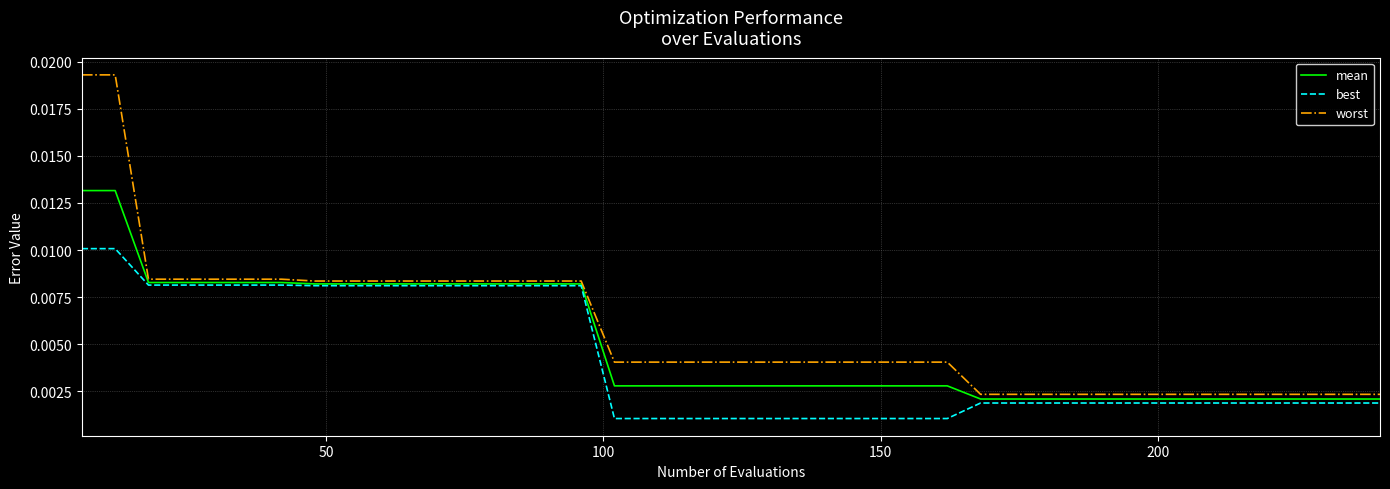

Which series has the largest range (max minus min)?

worst